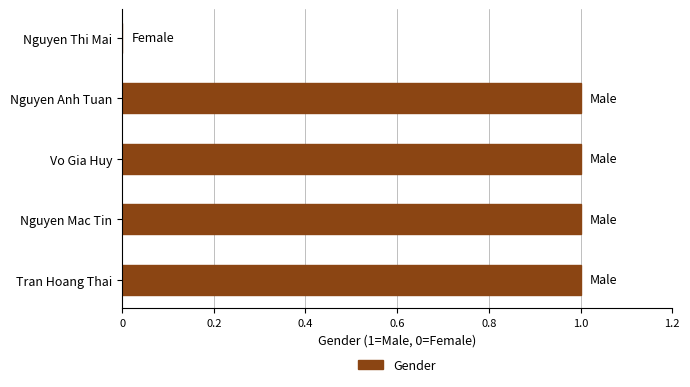

Between Nguyen Thi Mai and Nguyen Mac Tin, which is larger?

Nguyen Mac Tin